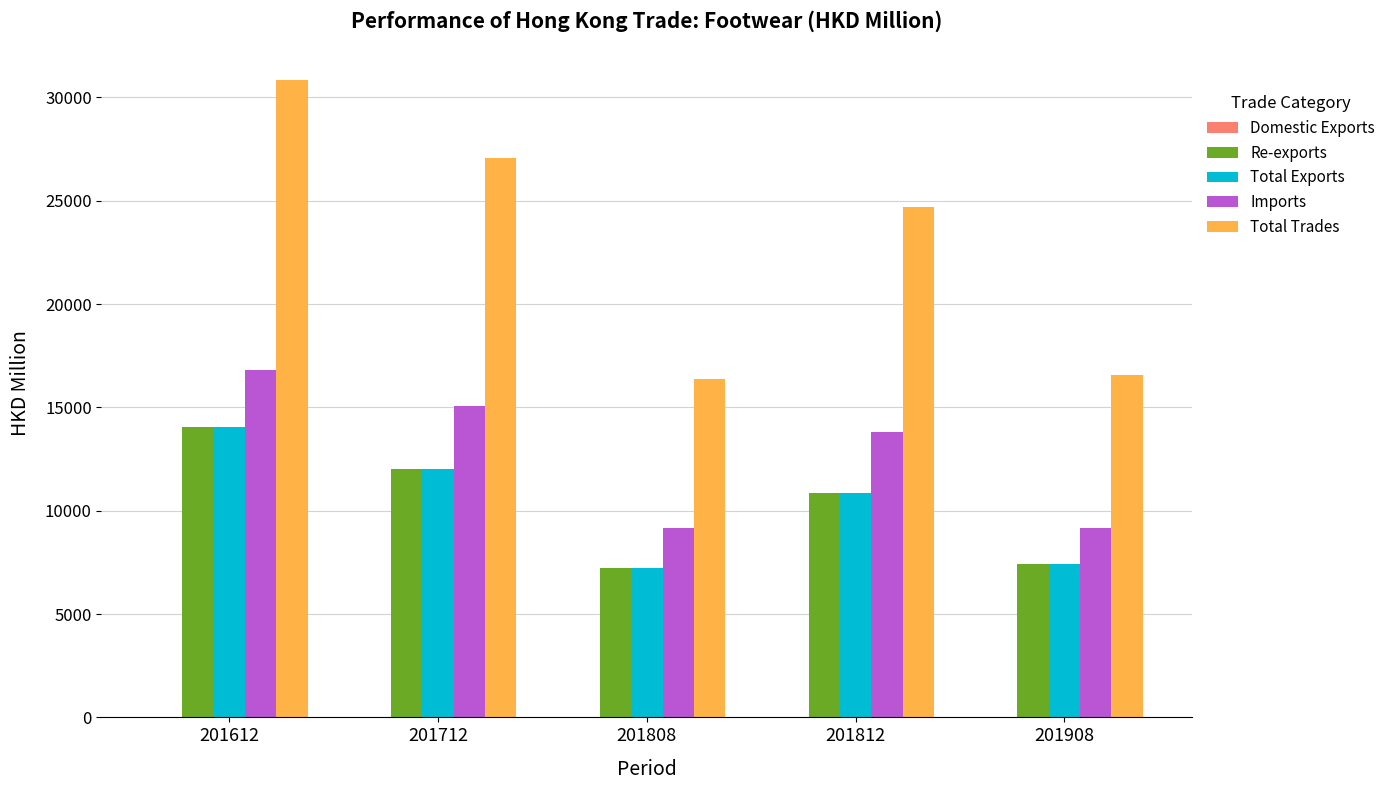

True or false: Imports has a value of 15057.0 at 201712.

True